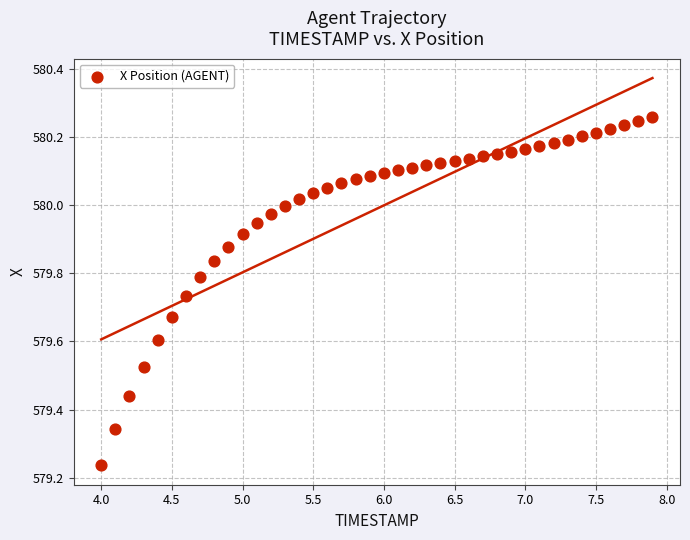

What is the range of X values (max minus min)?

3.9